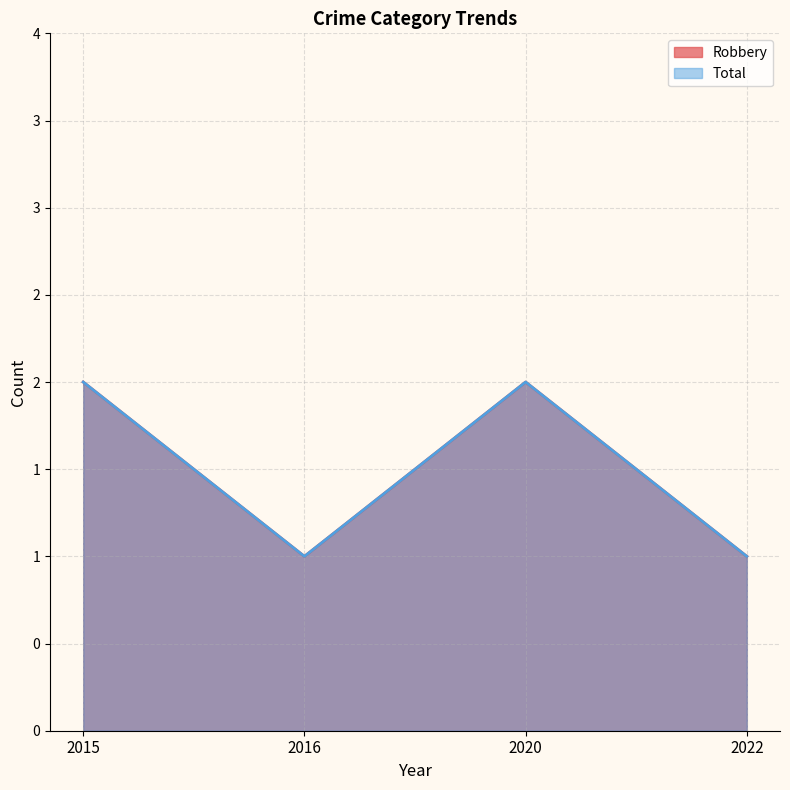

What is the lowest value of the Total series?

1